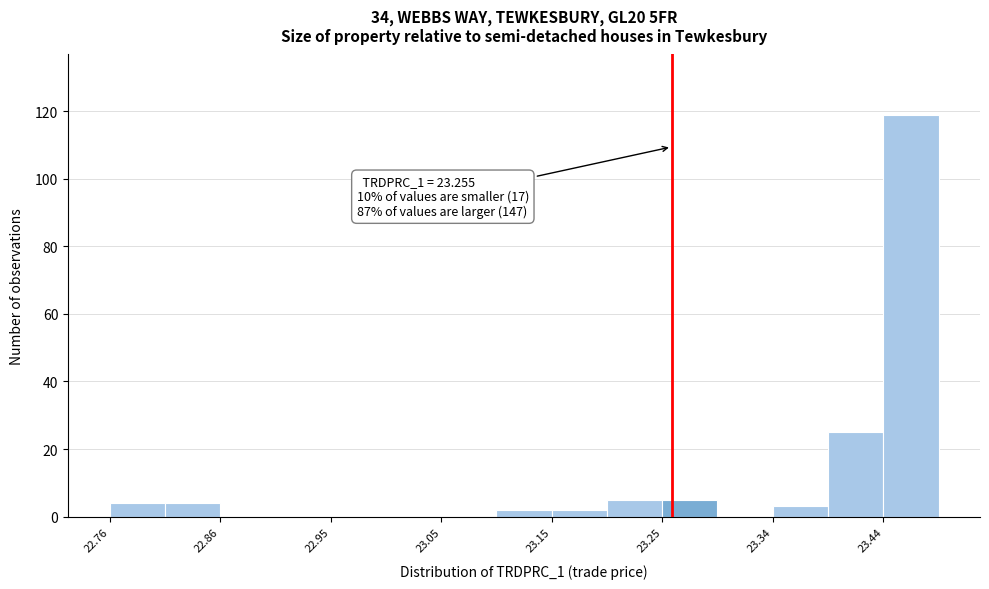

Over which range of the x-axis is the bar tallest?

23.44 to 23.49